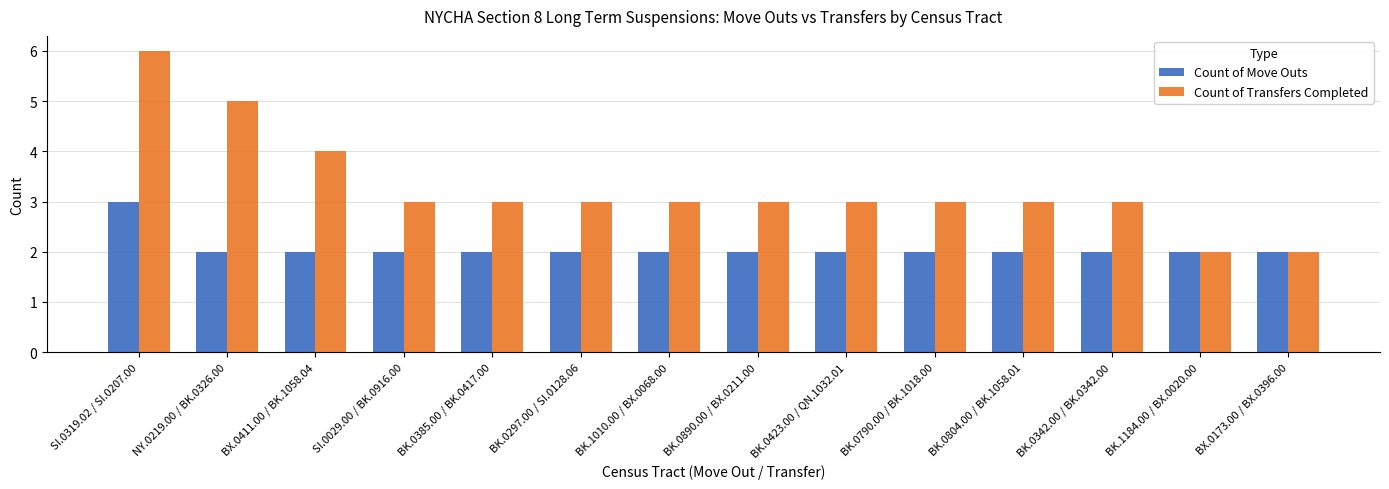

Between NY.0219.00 / BK.0326.00 and BK.0297.00 / SI.0128.06, which series saw the biggest shift?

Count of Transfers Completed